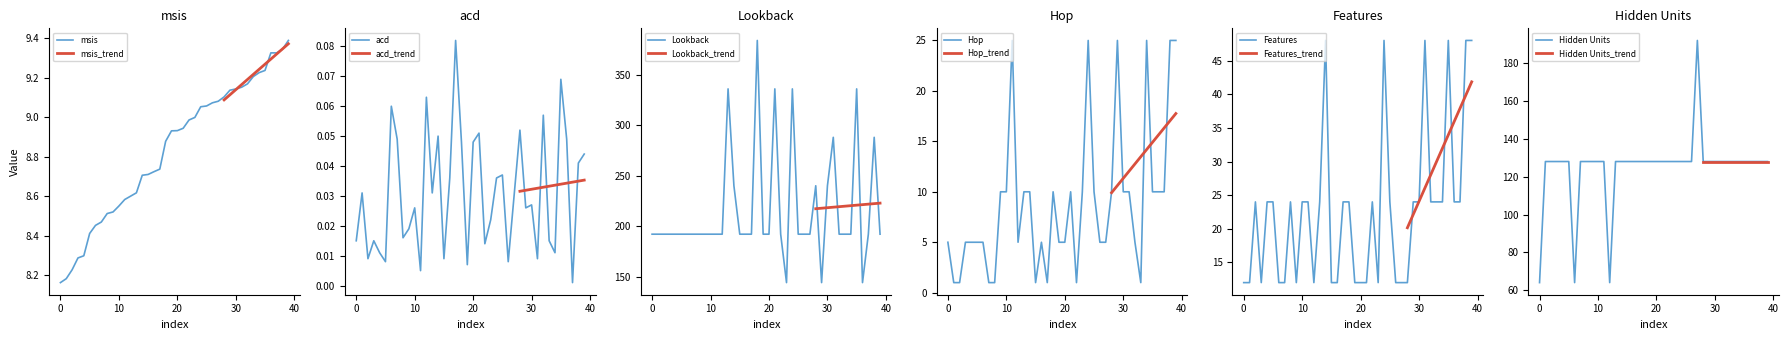

True or false: msis and acd cross at least once.

False